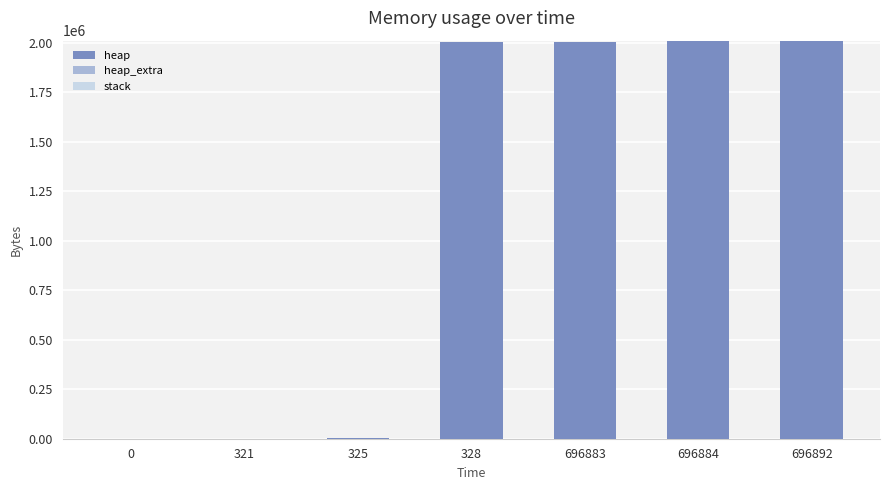

The heap series shows 2009206 at 696892. True or false?

True